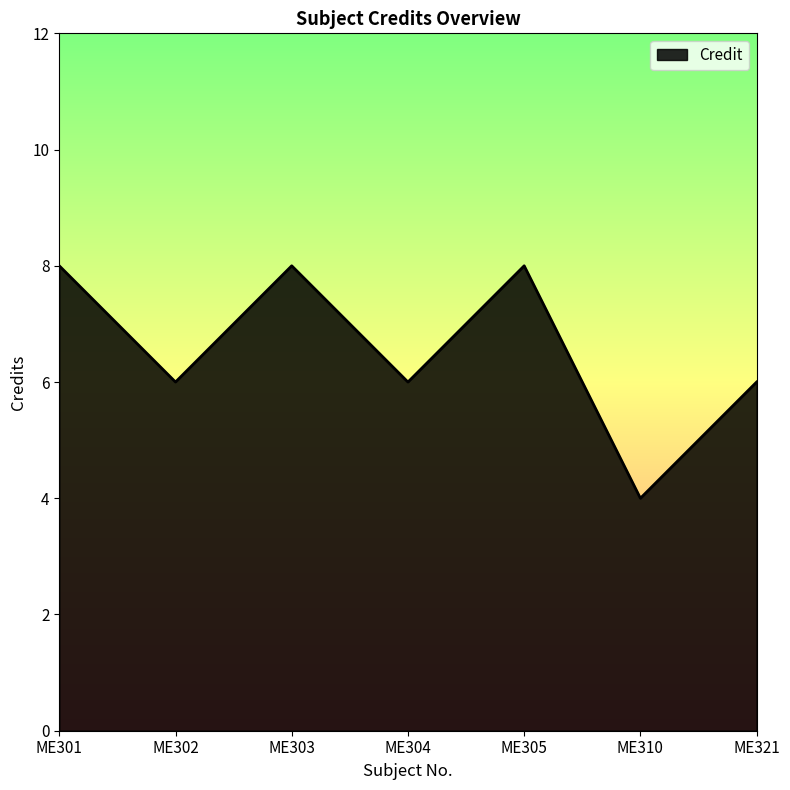

What is the maximum value shown in the chart?

8